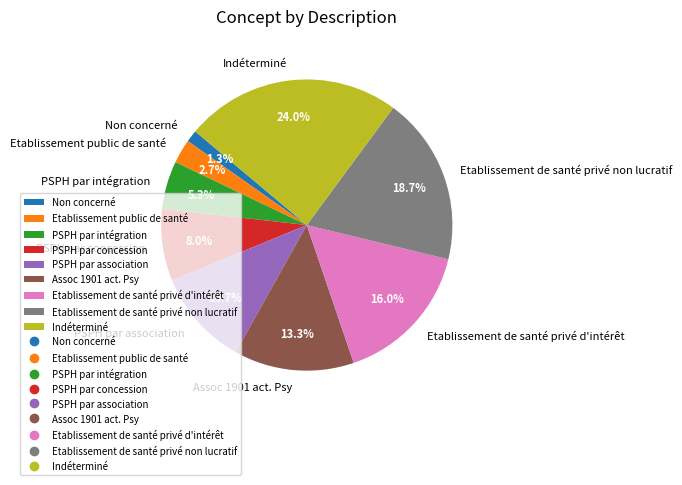

What is the largest slice in the pie chart?

Indéterminé